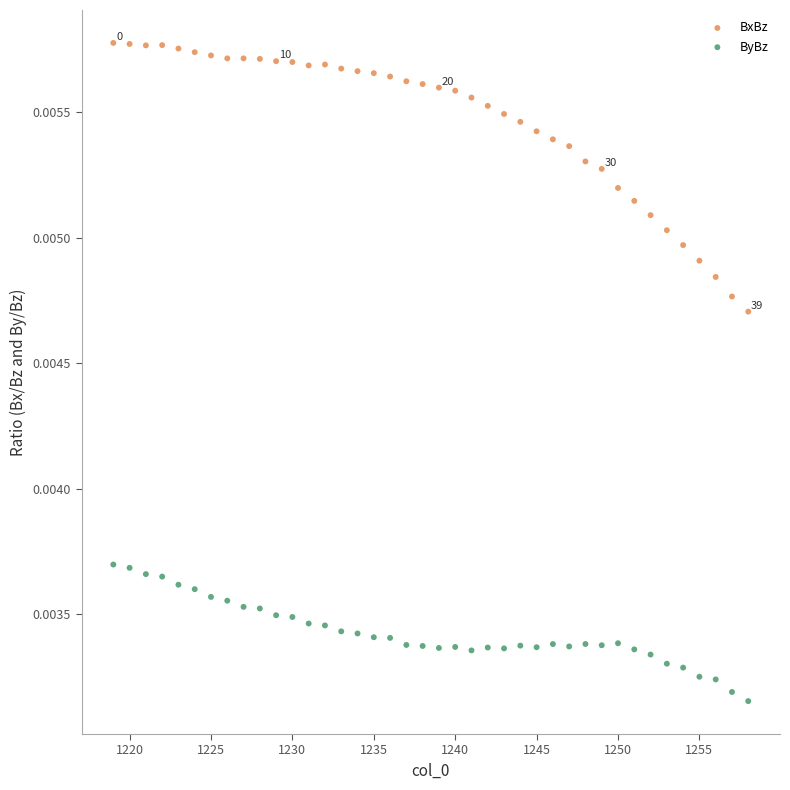

What is the X range (max minus min) for the scatter plot?

39.0